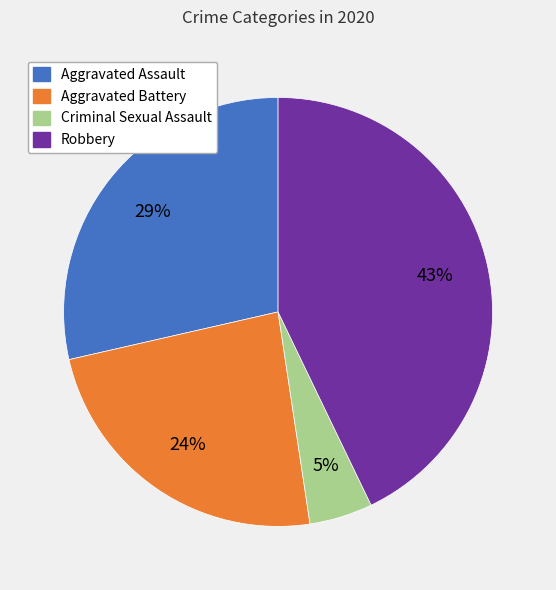

Is there any slice that represents more than half of the pie?

No